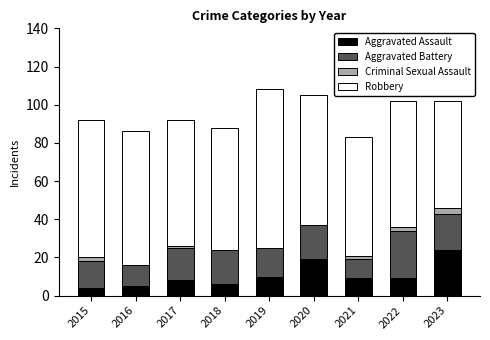

At which label does Aggravated Assault reach its peak?

2023